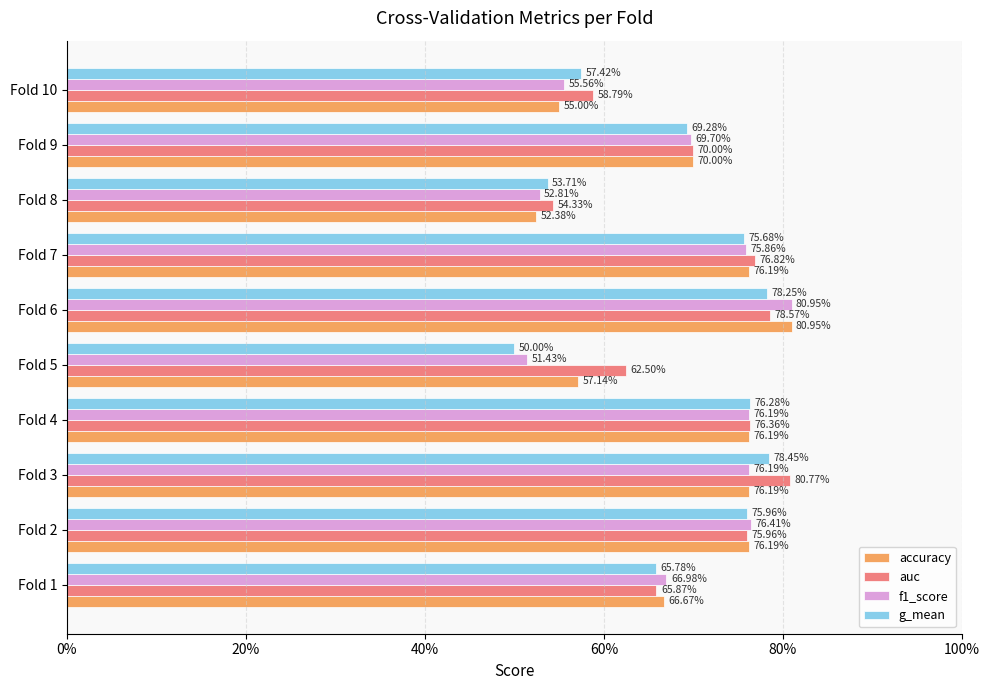

Rank the series by their maximum value, from highest to lowest.

accuracy, f1_score, auc, g_mean